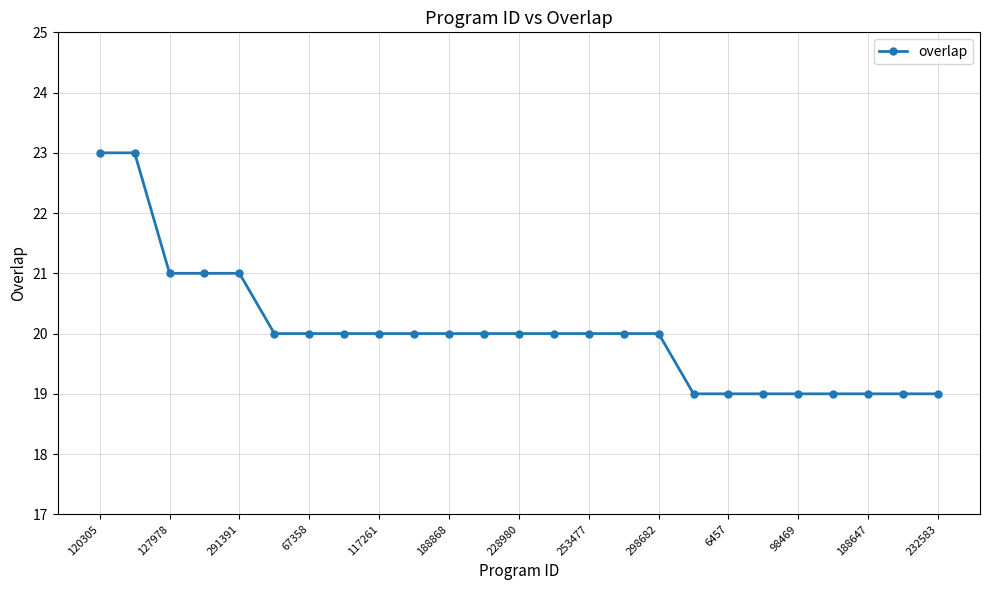

Reading right to left, list all the values displayed in this chart.

19	19	19	19	19	19	19	19	20	20	20	20	20	20	20	20	20	20	20	20	21	21	21	23	23